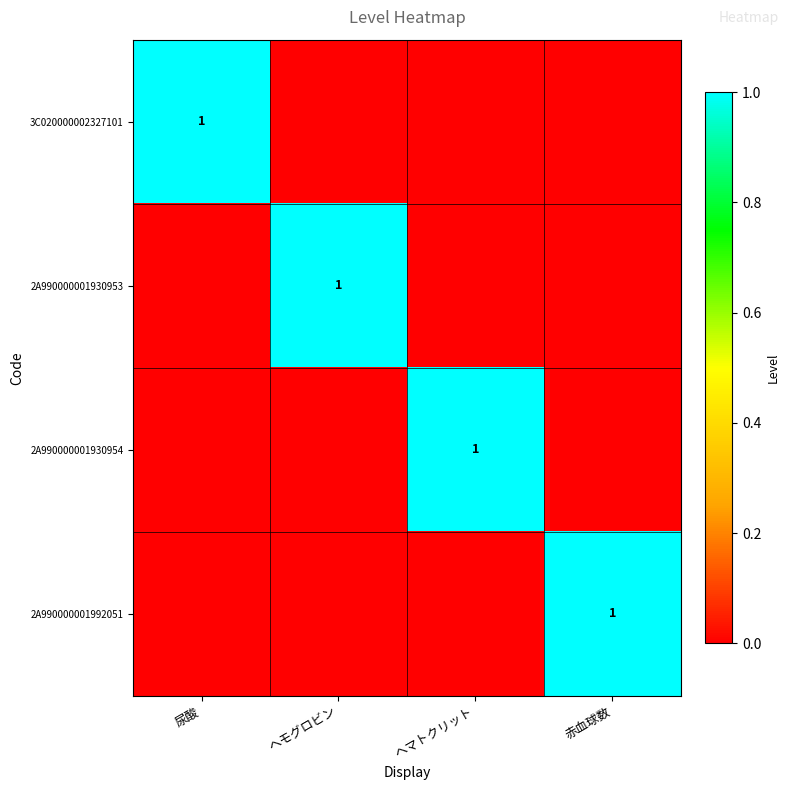

What is the difference between the 3C020000002327101 values at 赤血球数 and 尿酸?

1